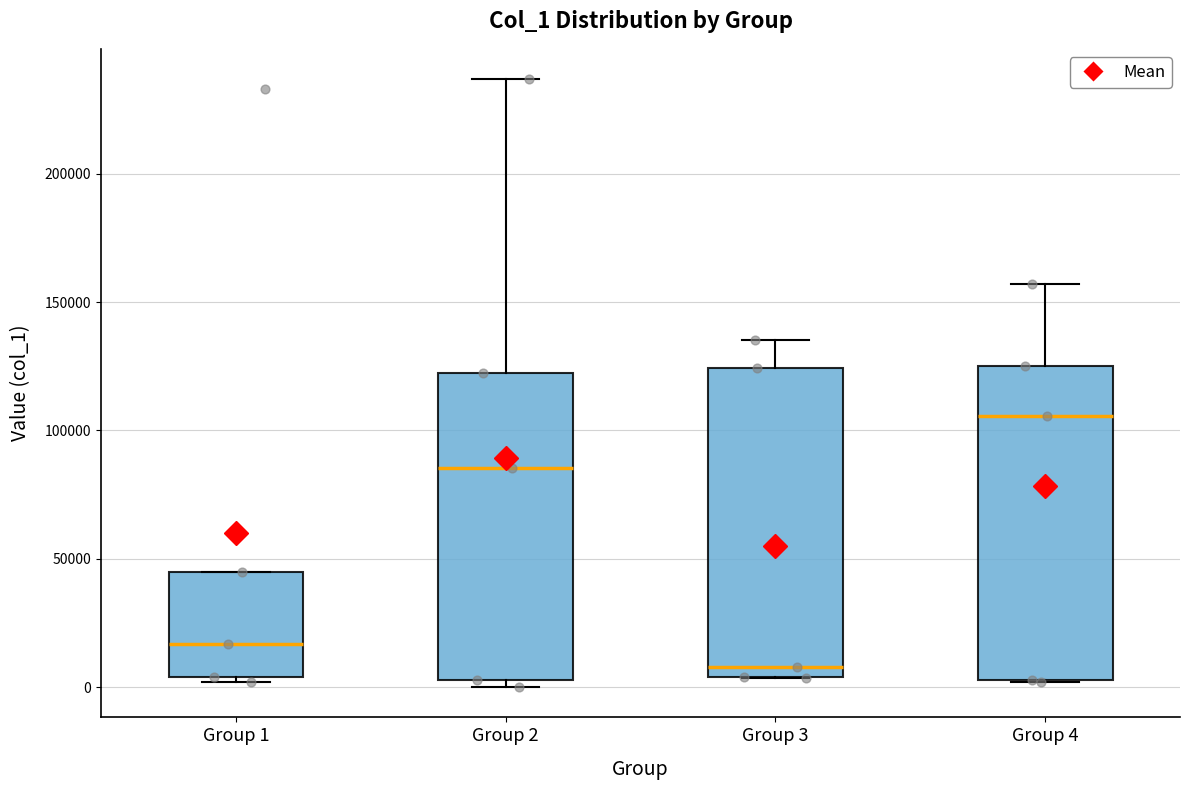

Where does the median line of the box for Group 4 sit on the y-axis? The values are not printed on the chart, so give them approximately, as read against the axis.

105000